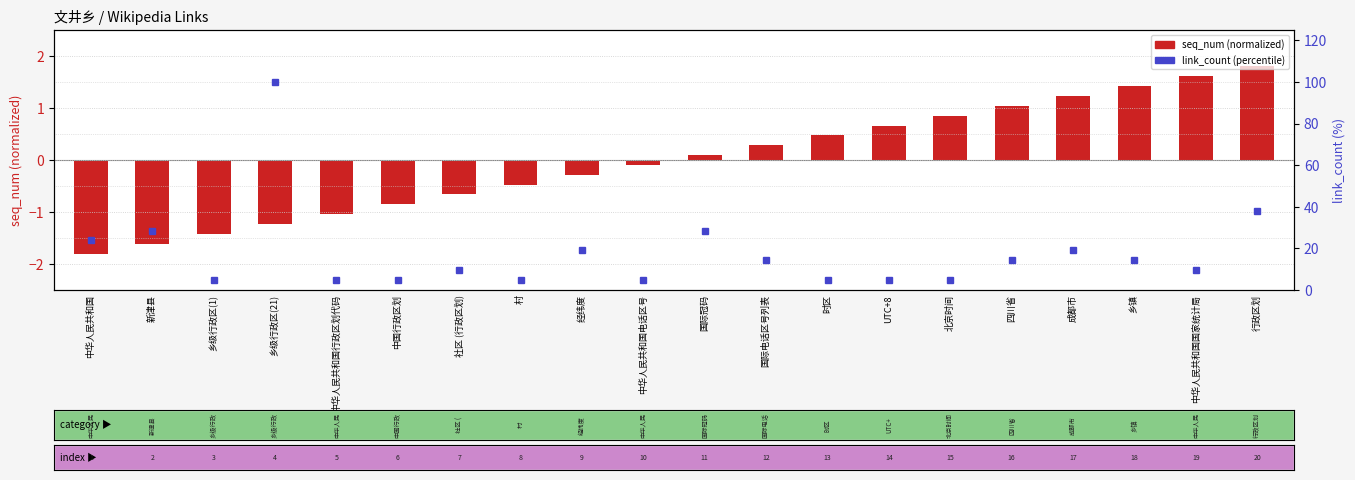

Reading right to left, list all the values displayed in this chart.

seq_num (normalized): 1.8	1.6	1.4	1.2	1.0	0.9	0.7	0.5	0.3	0.1	-0.1	-0.3	-0.5	-0.7	-0.9	-1.0	-1.2	-1.4	-1.6	-1.8
link_count (percentile): 38.1	9.5	14.3	19.0	14.3	4.8	4.8	4.8	14.3	28.6	4.8	19.0	4.8	9.5	4.8	4.8	100.0	4.8	28.6	23.8